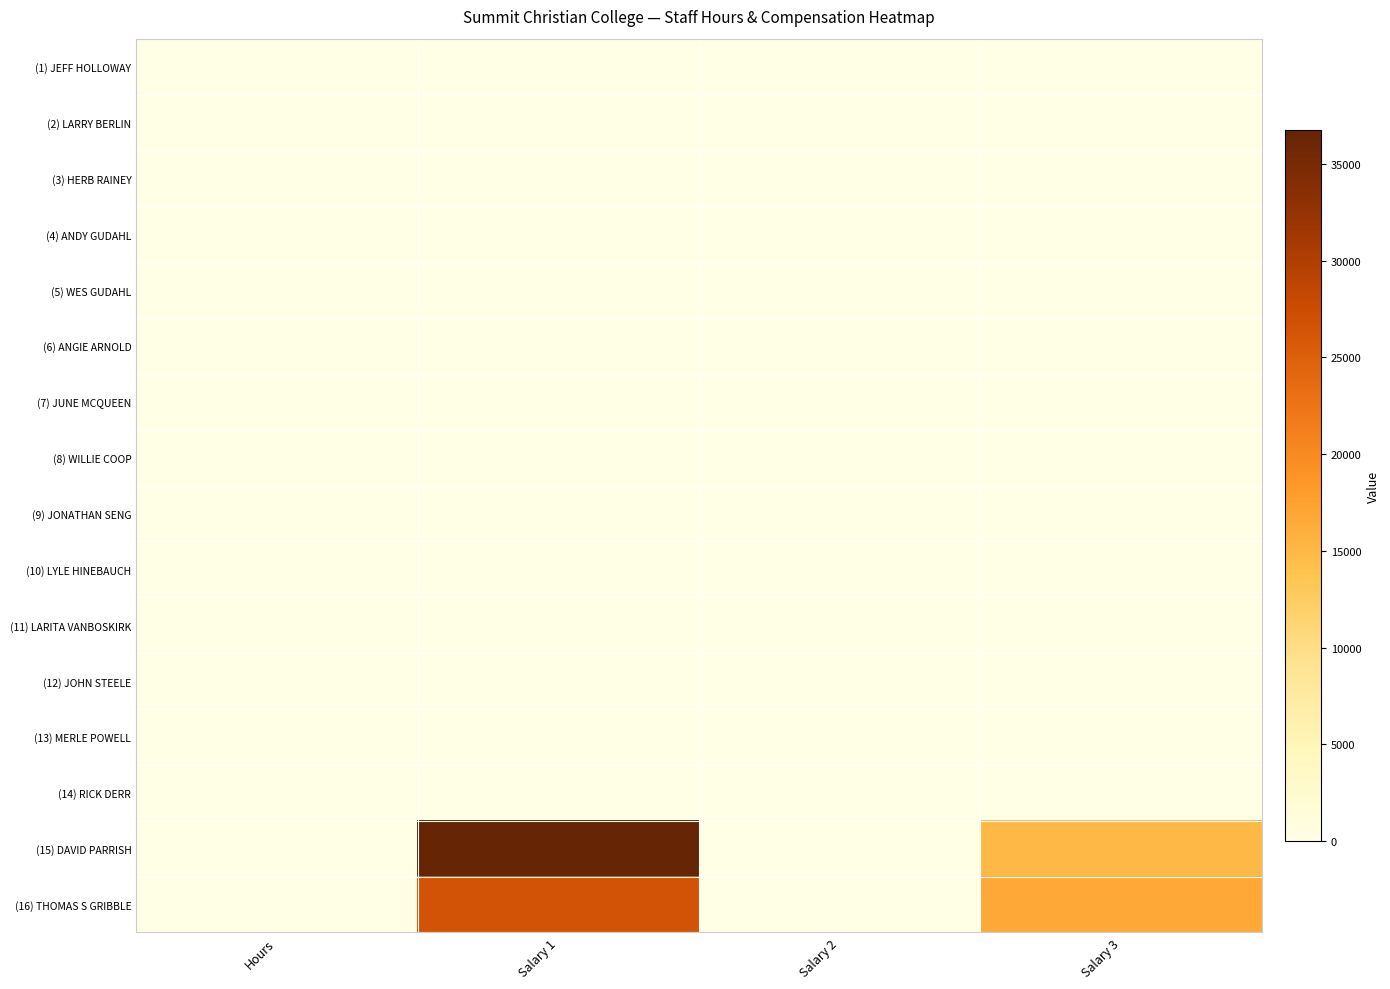

How many series are shown in this chart?

16